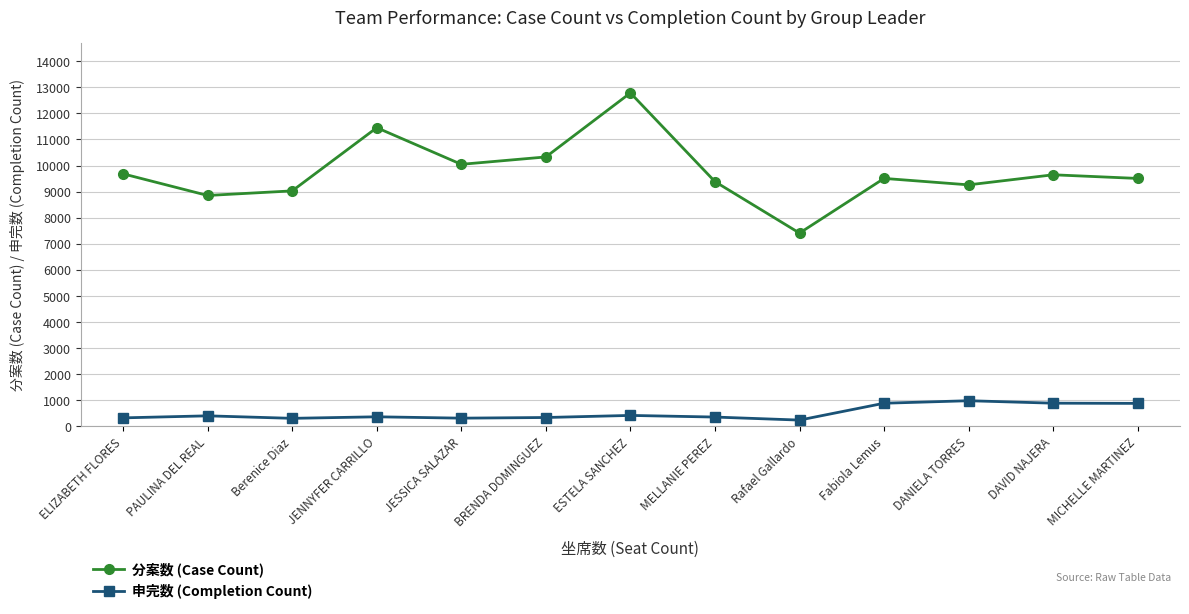

What is the sum of all 分案数 (Case Count) values?

126903